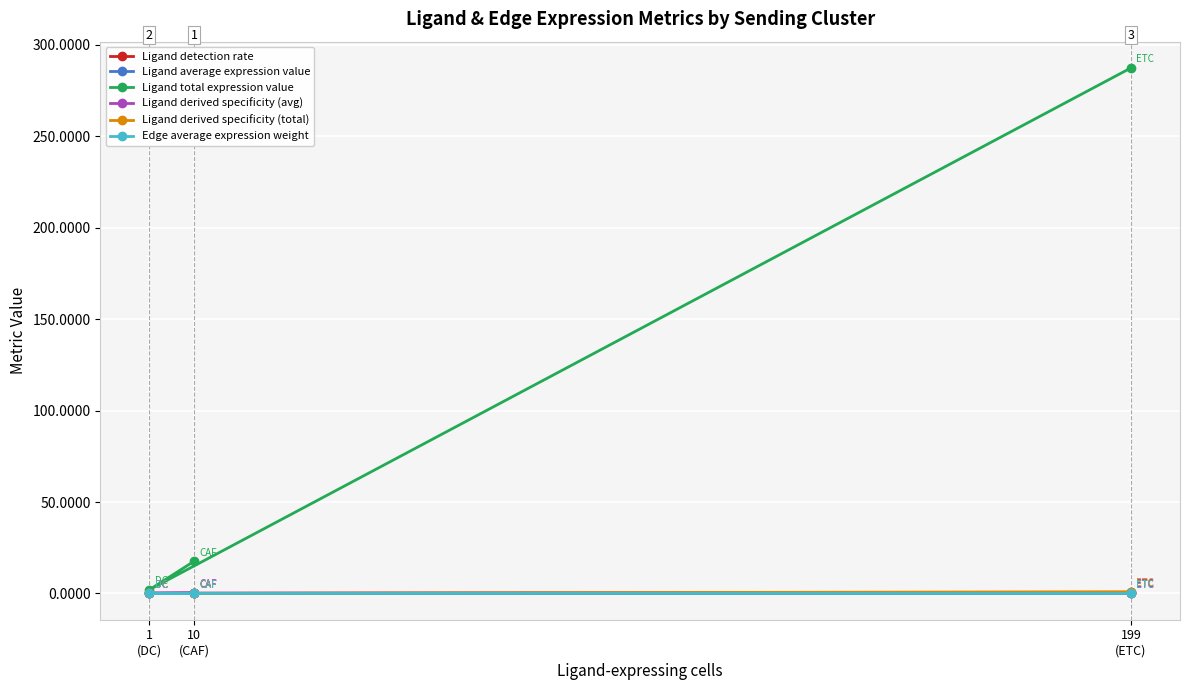

What is the greatest value displayed?

287.4